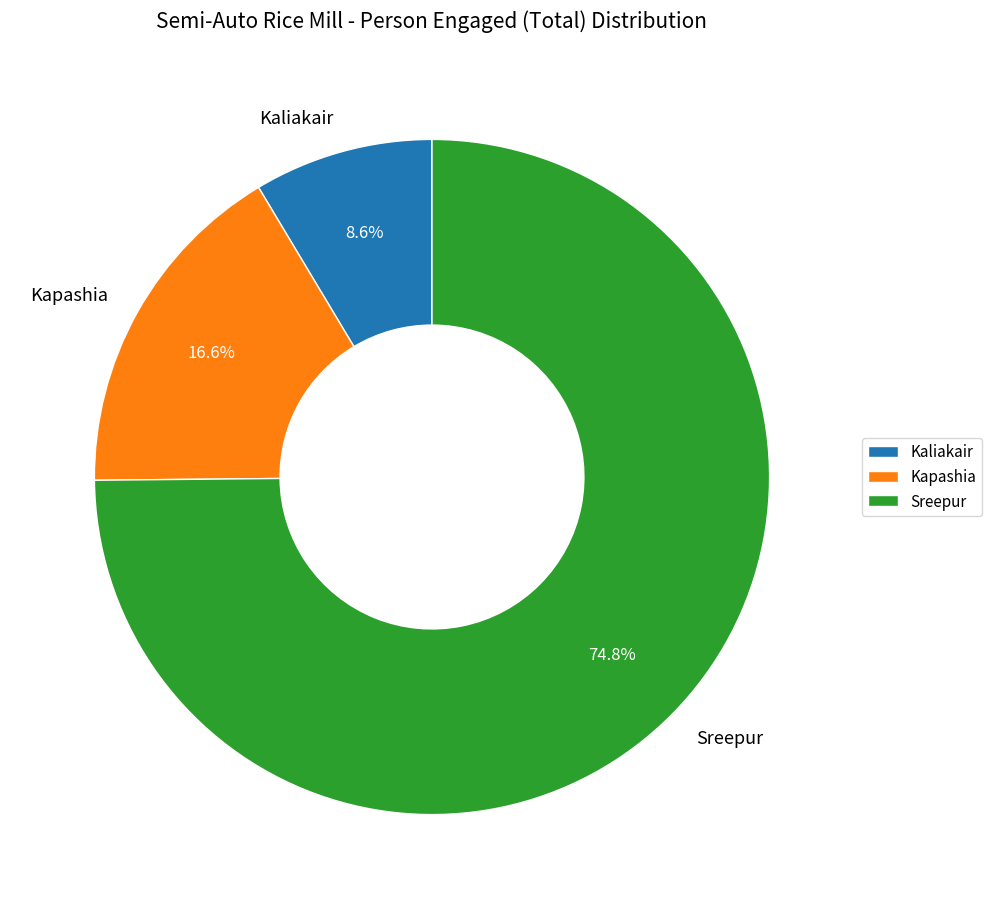

What percentage do Kaliakair and Kapashia together represent?

25.2%